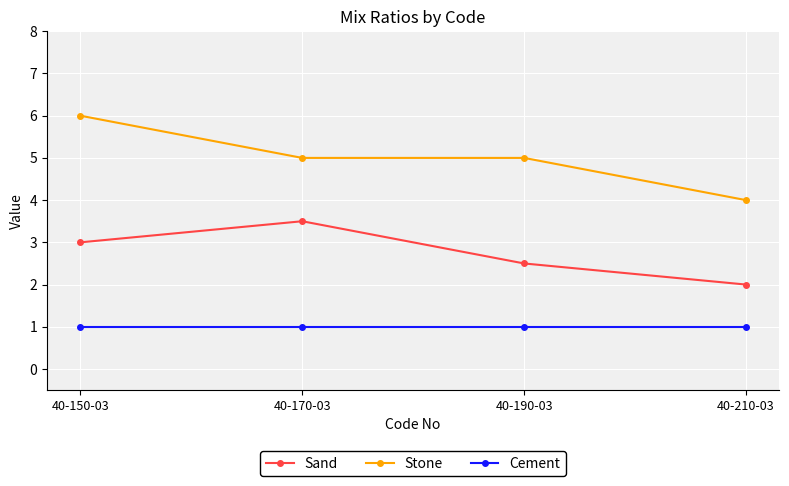

How many lines are shown in the chart?

3